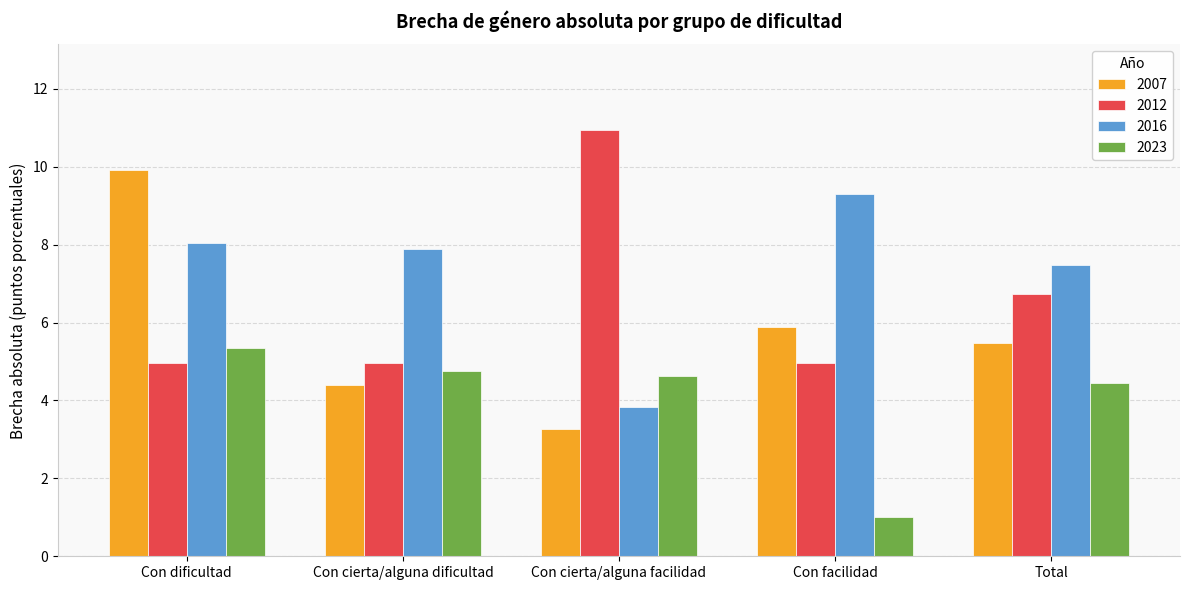

What is the total value across all series at Total?

24.1